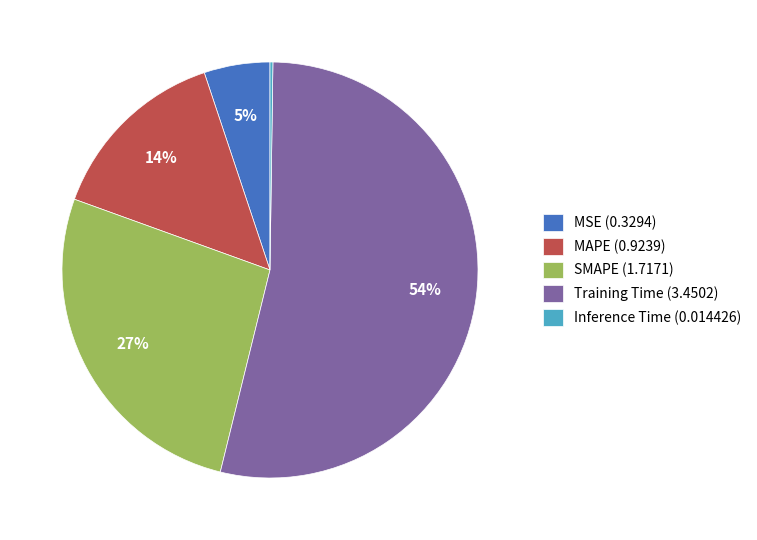

Do SMAPE and MAPE together represent more than half of the pie?

No